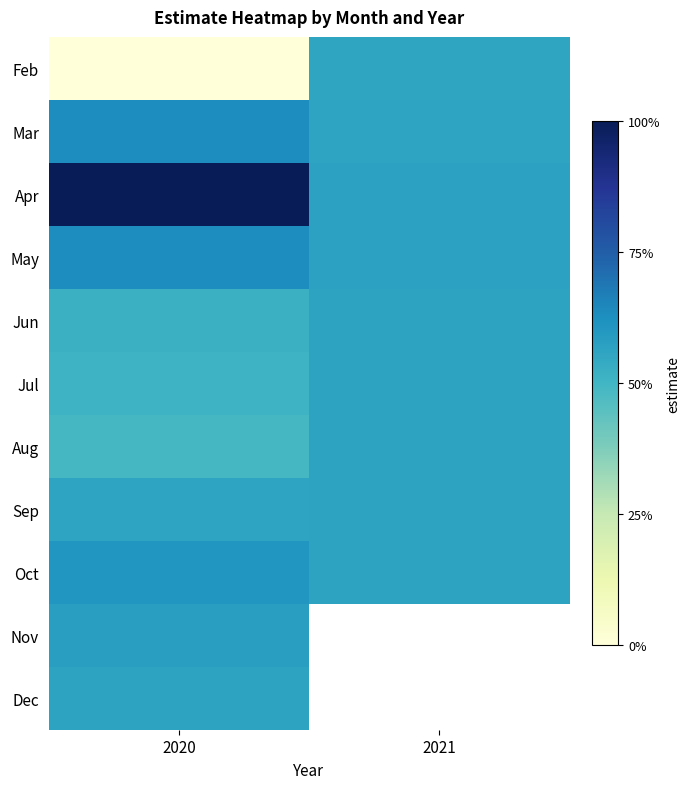

Is it true that Aug equals 0.1 at 2021?

False